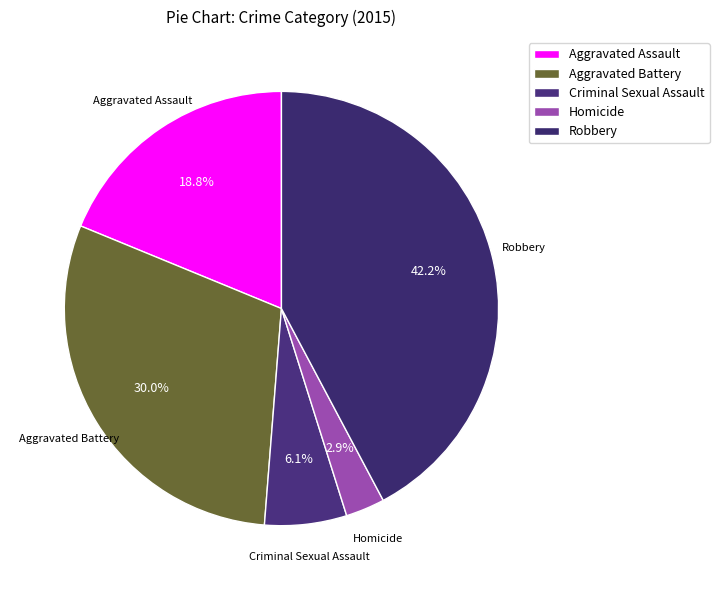

How much of the chart is everything except Robbery?

57.8%